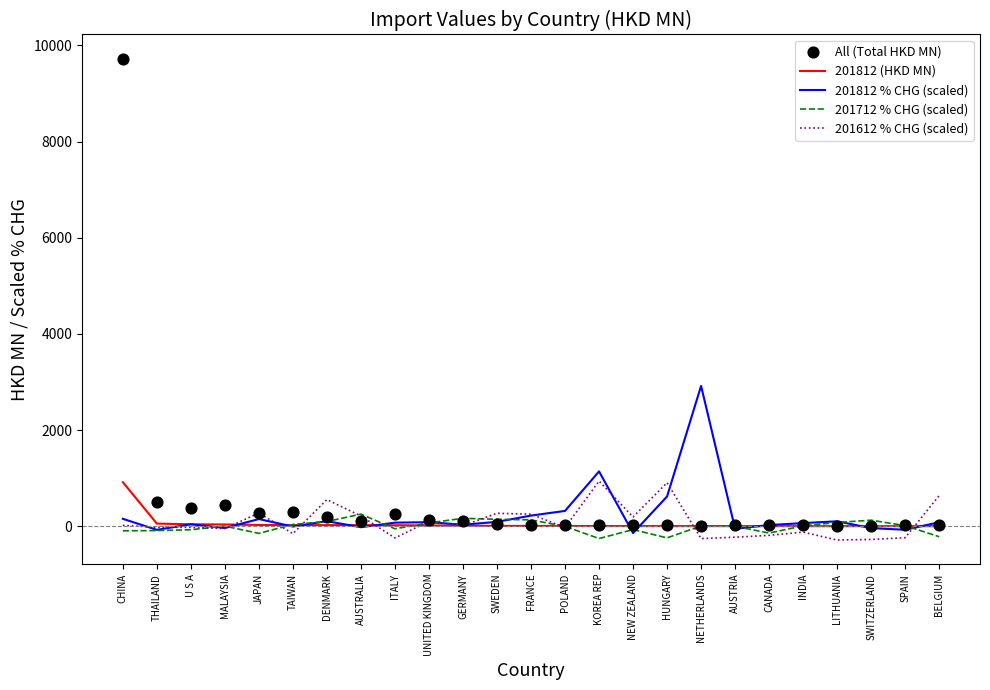

Which series has the largest total across all categories?

All (Total HKD MN)